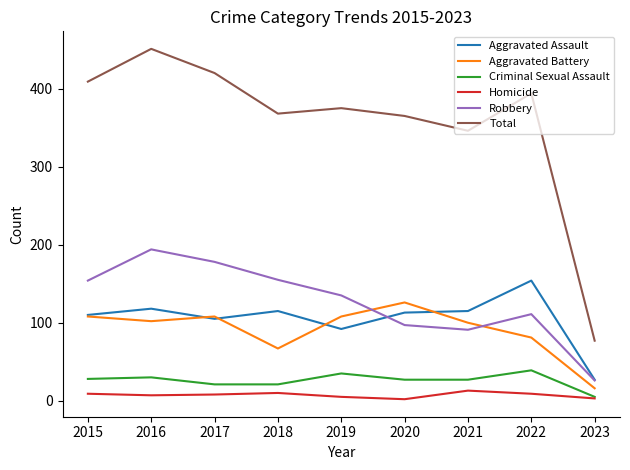

The Aggravated Battery series shows 52 at 2015. True or false?

False